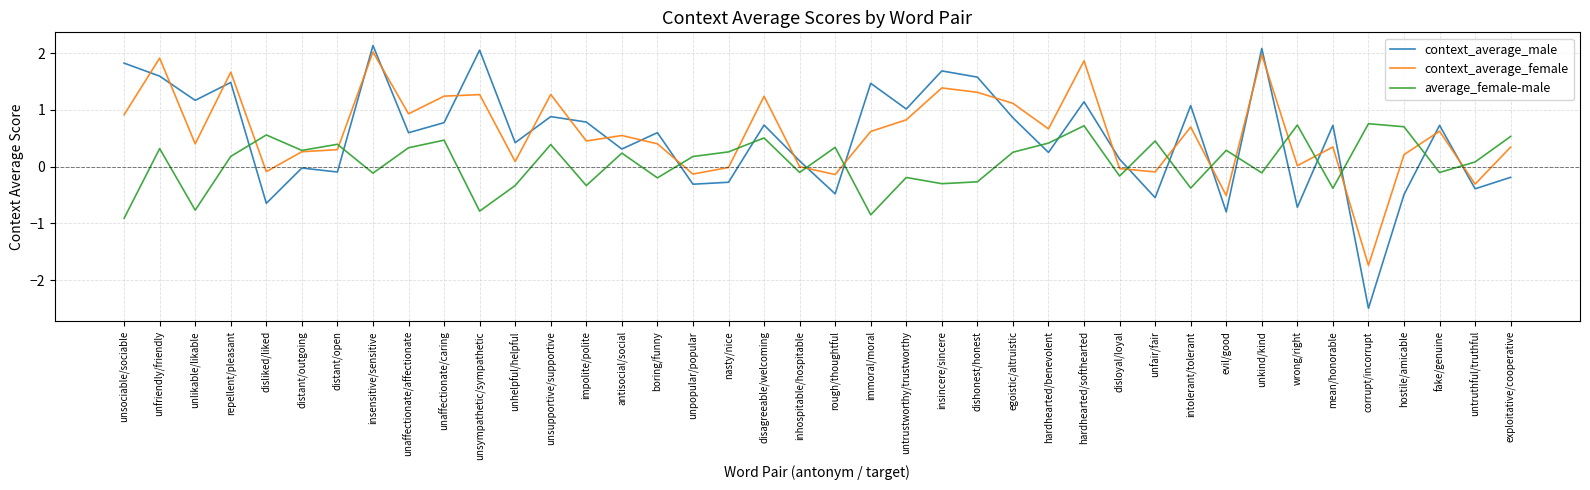

Which series has the largest range (max minus min)?

context_average_male